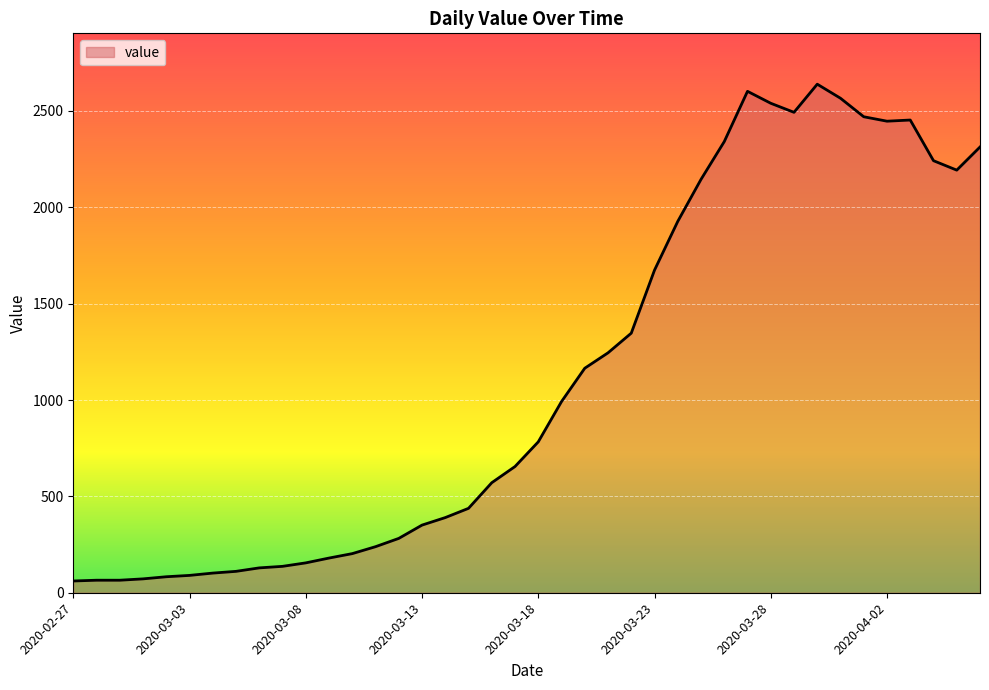

What is the difference between the maximum and minimum values?

2578